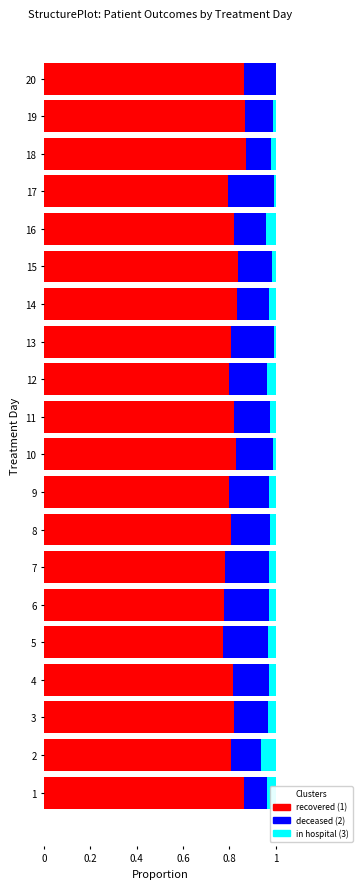

Count the number of categories in the chart.

20